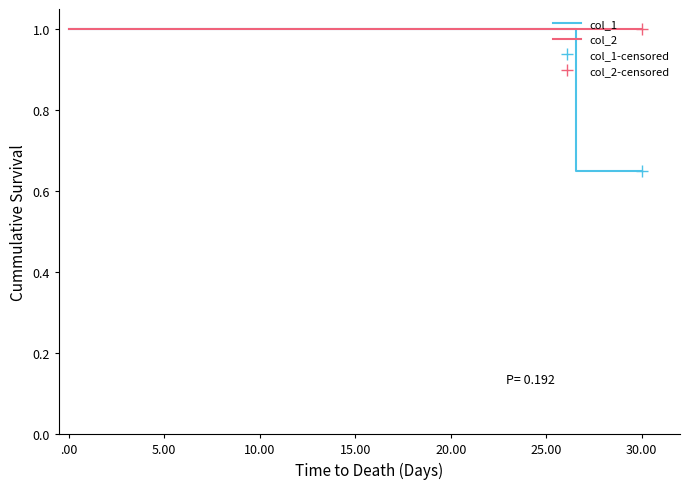

At 10.00, list the series in order from largest to smallest.

col_2, col_1